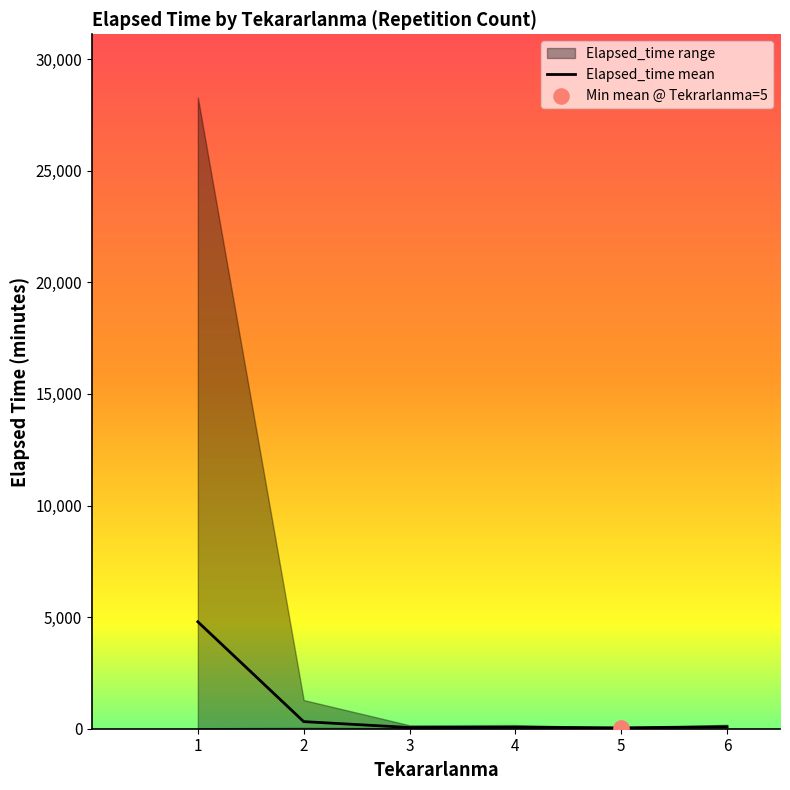

Between 5 and 1, which is larger?

1